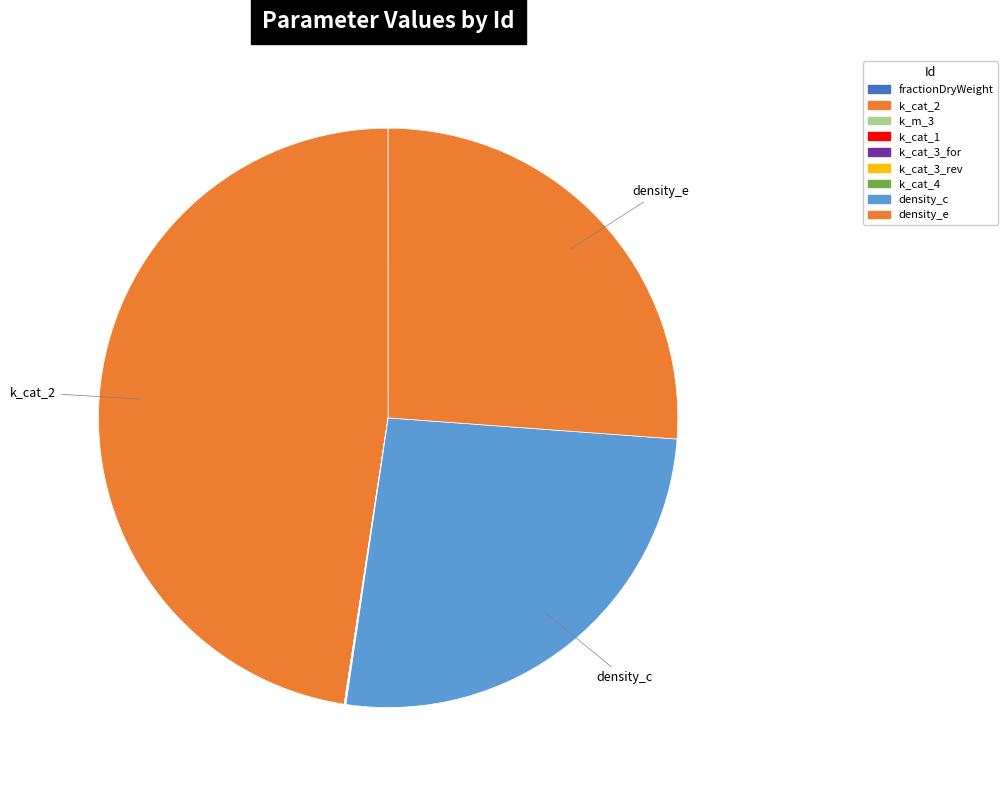

Count the number of slices in the pie.

9